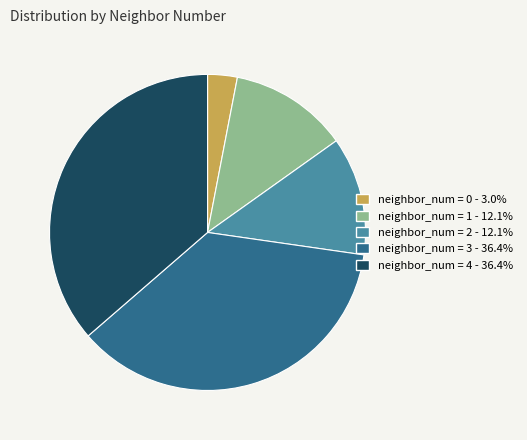

How many segments does this pie chart have?

5